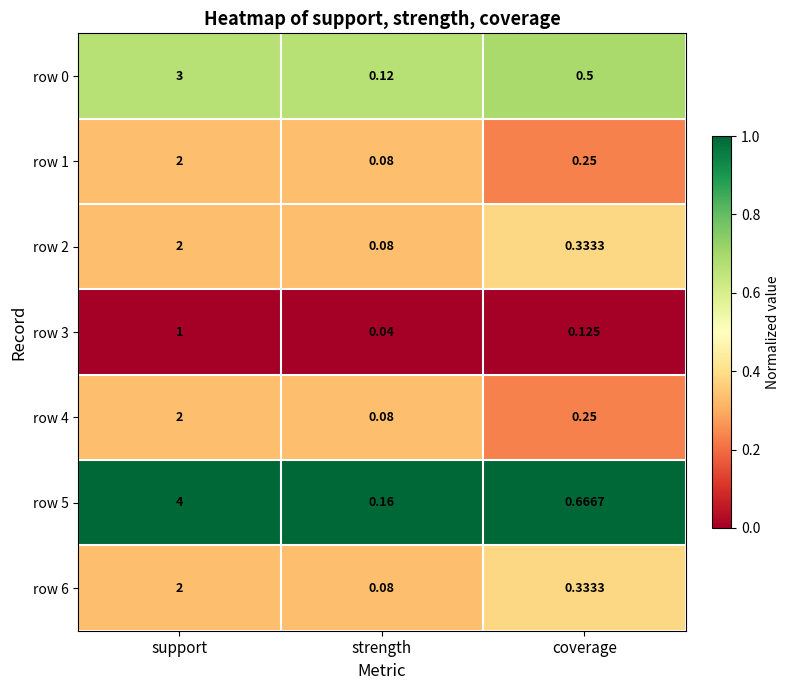

Which series changed the most between support and strength?

row 5